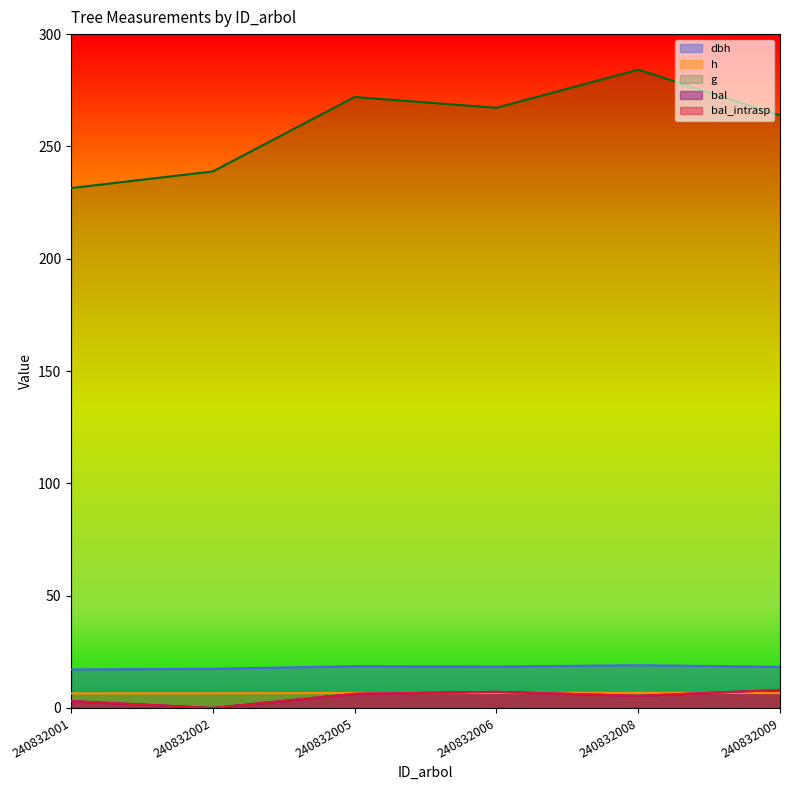

Is the value of h at 240832005 greater than the value of dbh at 240832009?

No